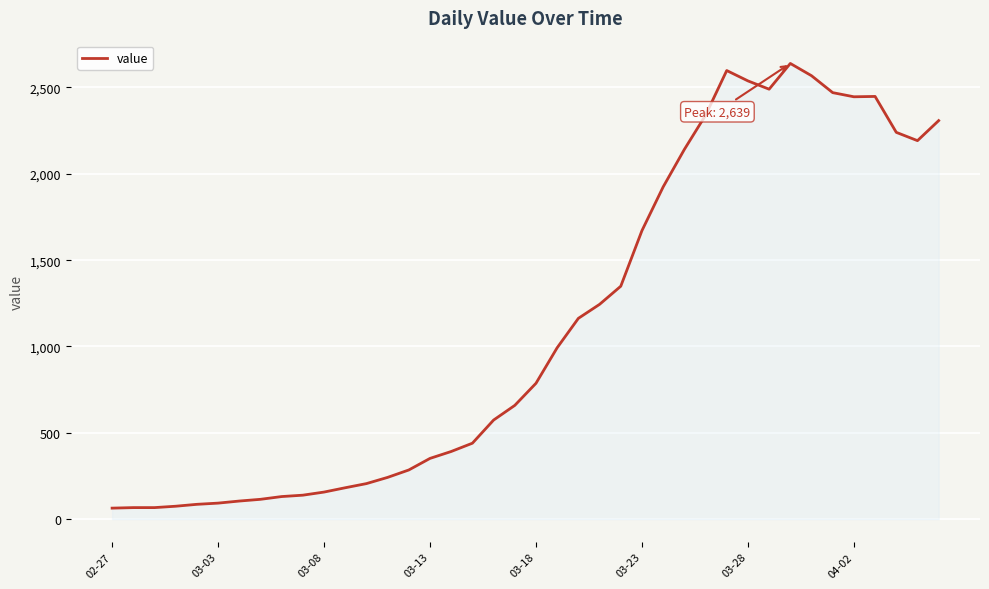

What is the greatest value displayed?

2639